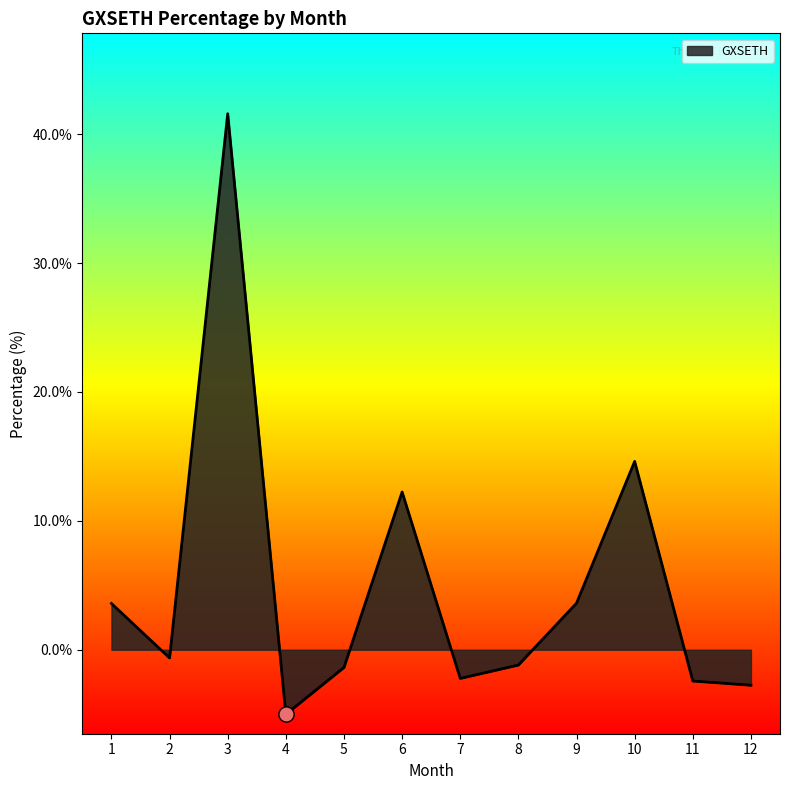

Which has a higher value, 11 or 6?

6